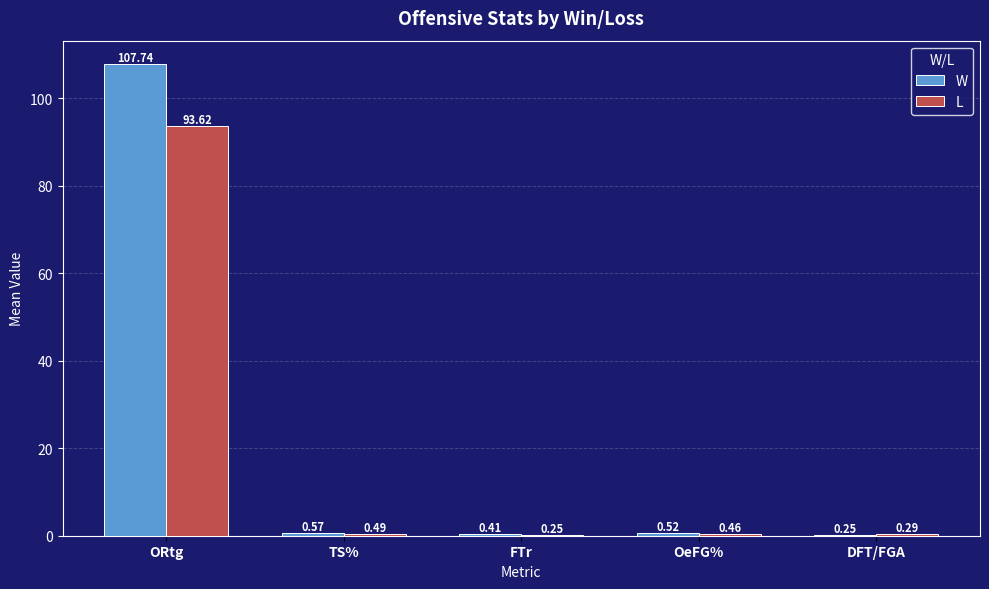

At which category is the sum across all series the highest?

ORtg